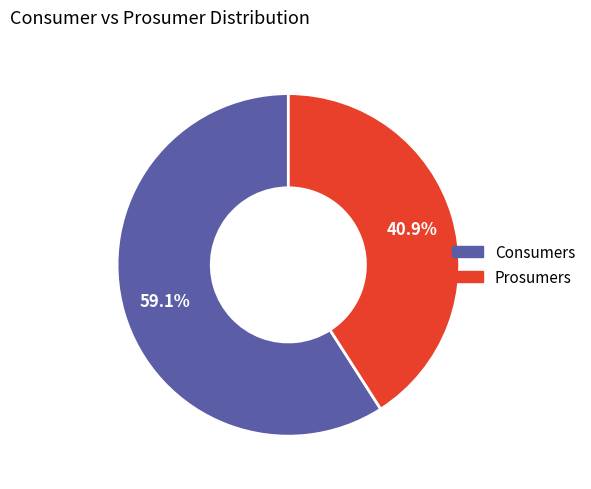

To the nearest percent, what is the combined percentage of Prosumers and Consumers?

100%